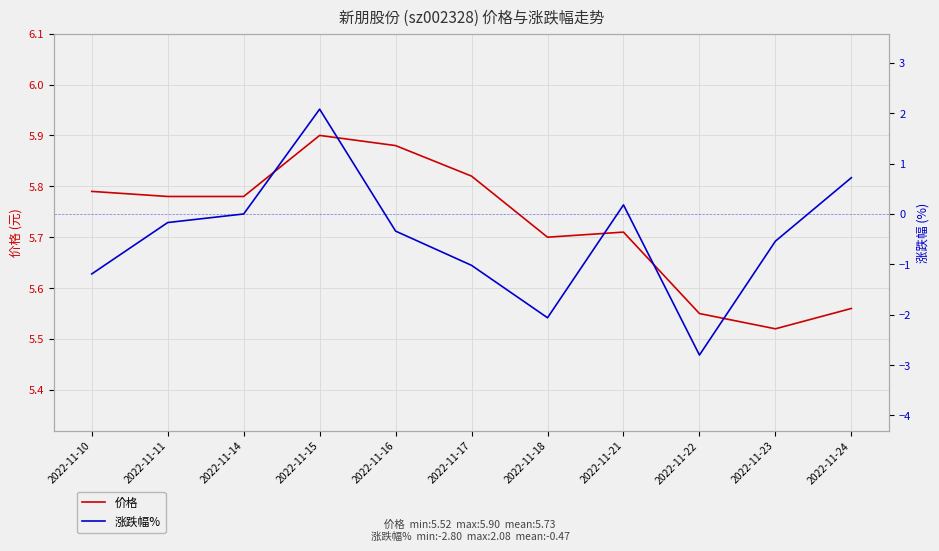

True or false: 价格 has a value of 8.6 at 2022-11-21.

False